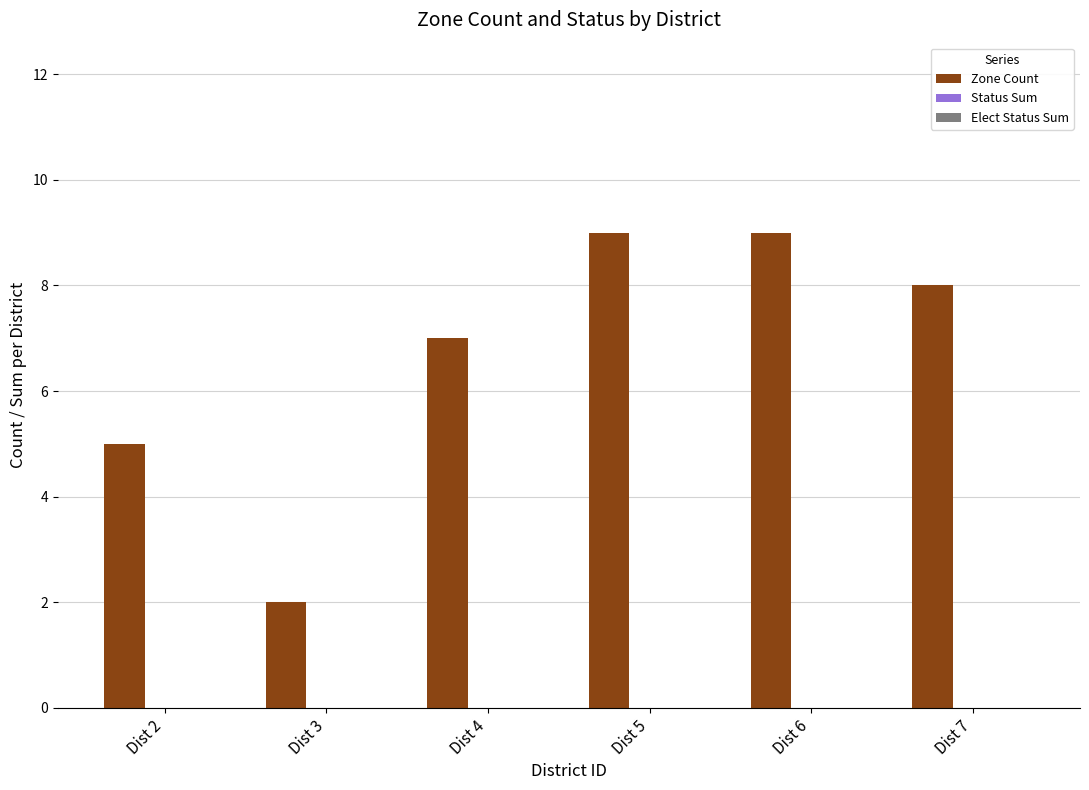

What is the sum of the values at Dist 6 and Dist 4?

16